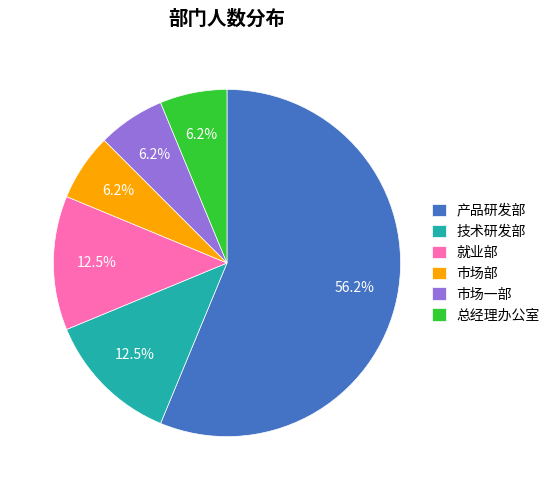

Which has a higher value, 就业部 or 市场一部?

就业部